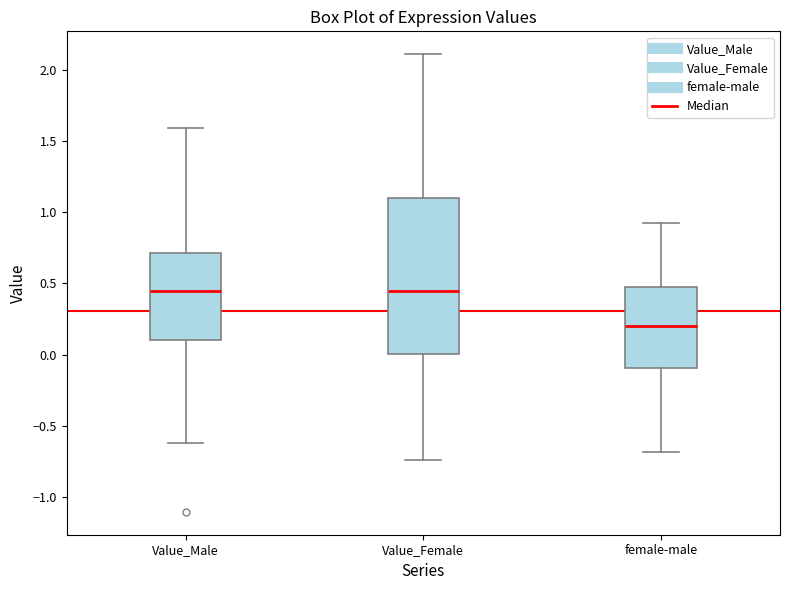

Where is the upper edge of the box for Value_Female on the y-axis? The values are not printed on the chart, so give them approximately, as read against the axis.

1.10